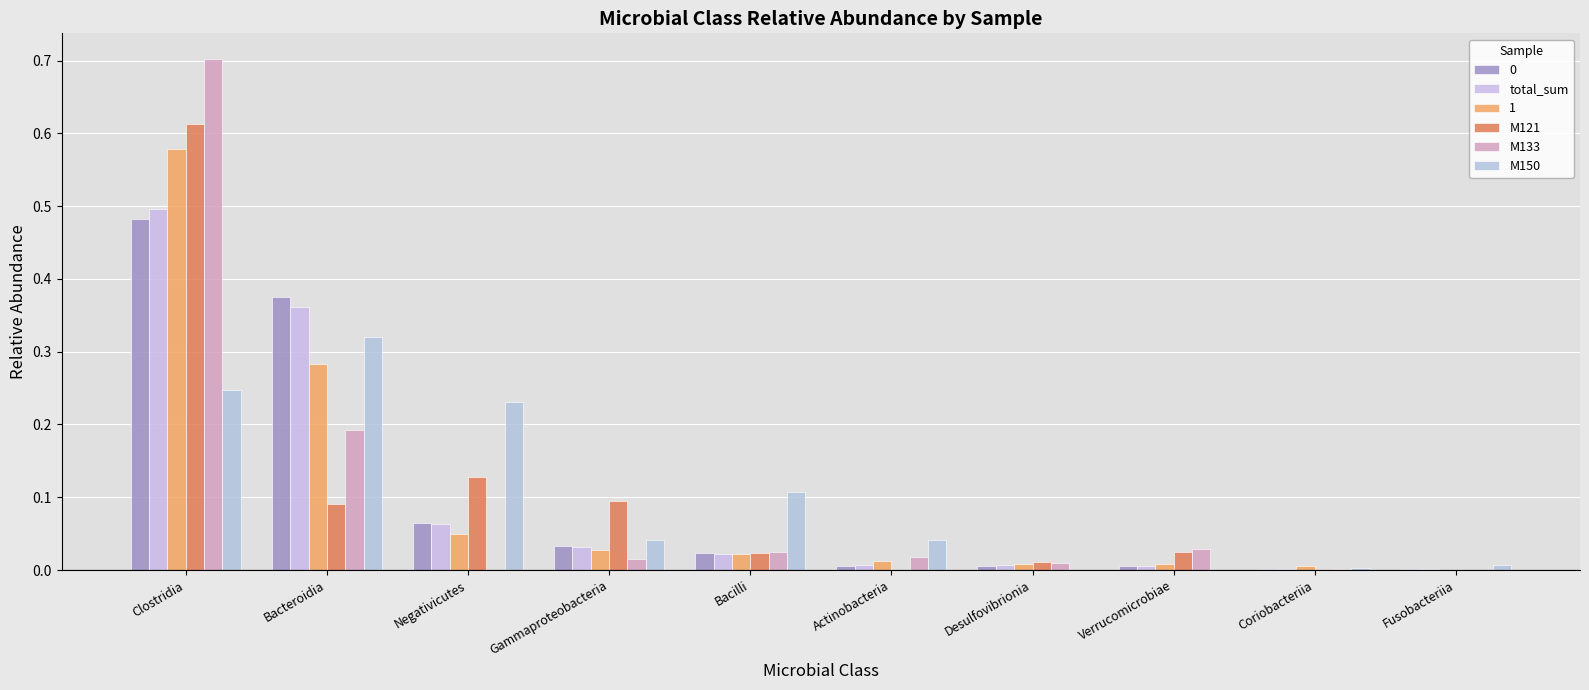

At which label does M150 reach its minimum?

Verrucomicrobiae